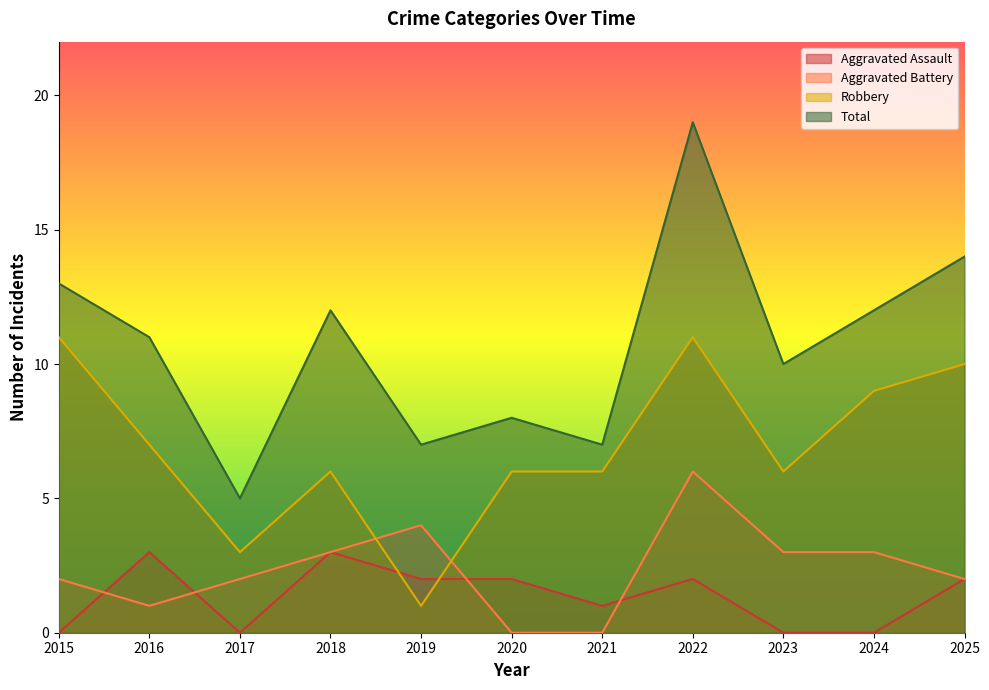

Where is the first local maximum for Aggravated Assault?

2016